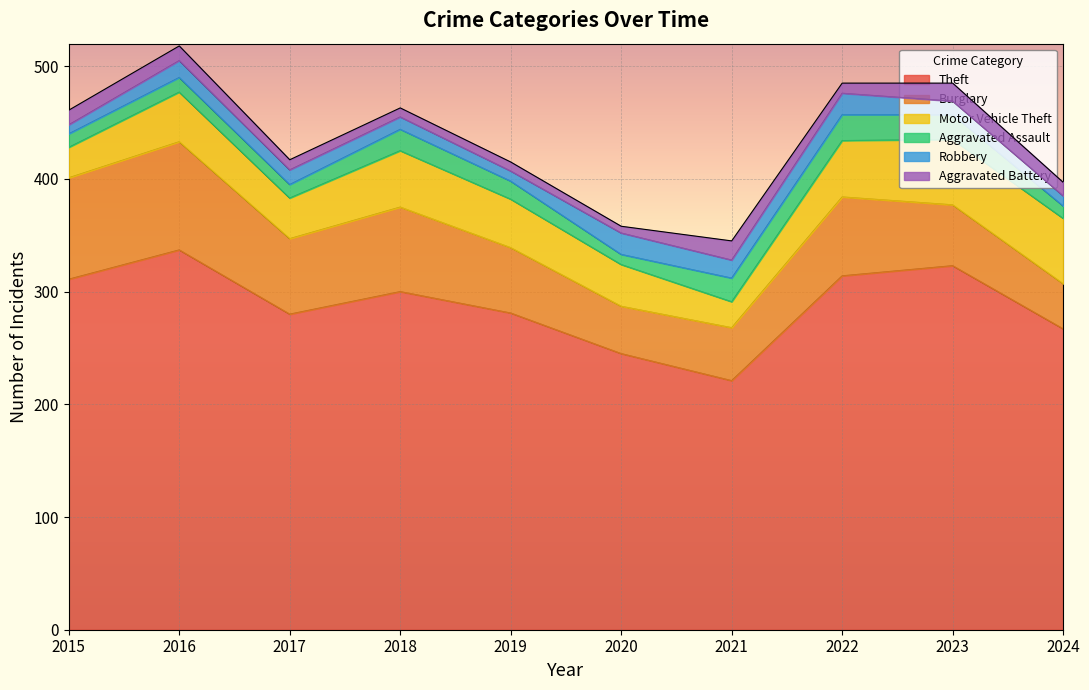

How many data points in Robbery are less than 13?

5